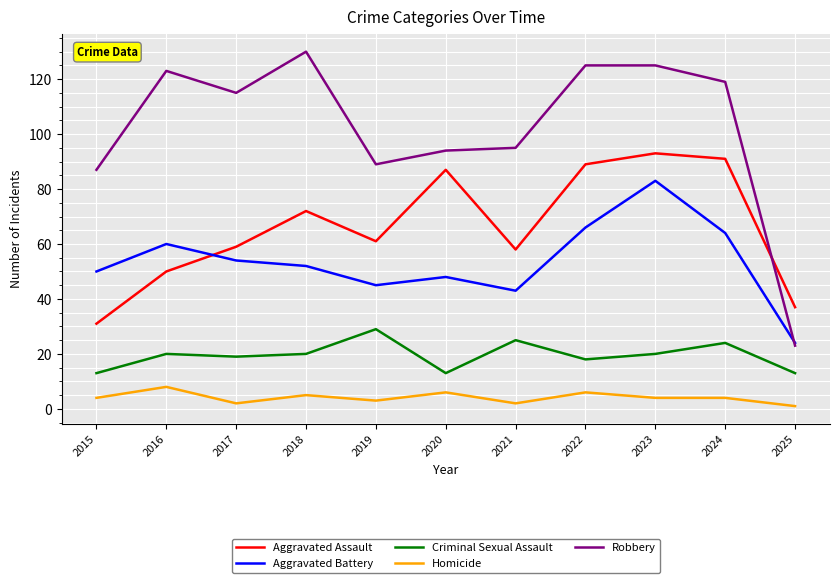

The Aggravated Assault series shows 13 at 2015. True or false?

False